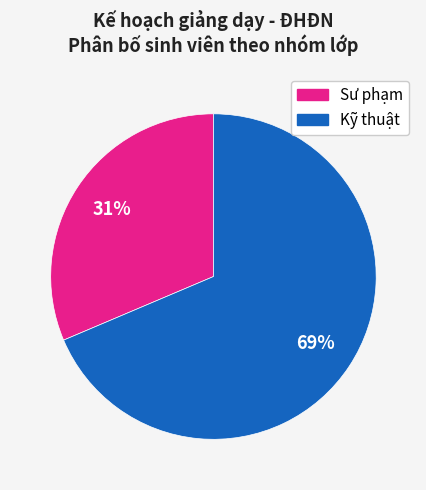

To the nearest percent, what is the average slice percentage?

50%